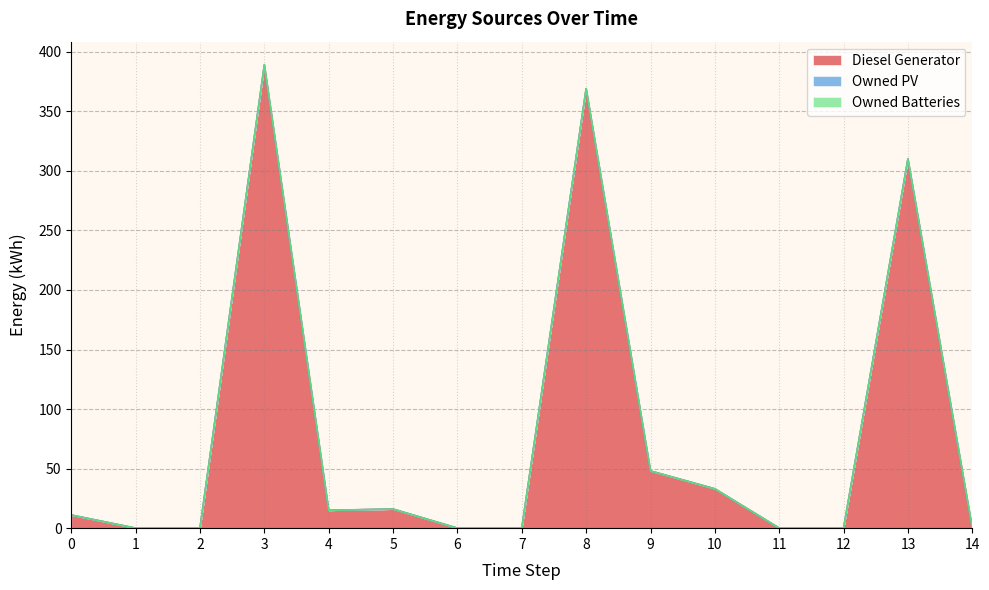

At 9, list the series in order from smallest to largest.

Owned PV, Owned Batteries, Diesel Generator